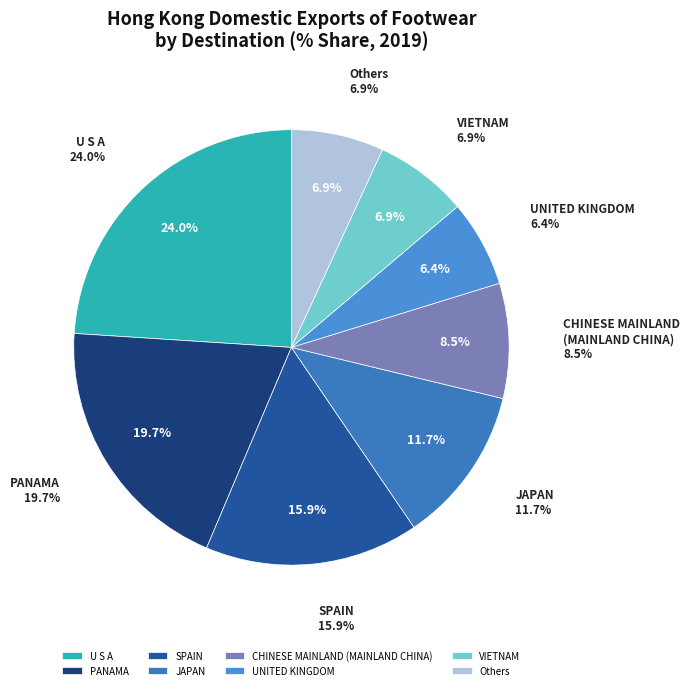

Which category has the biggest portion of the pie?

U S A